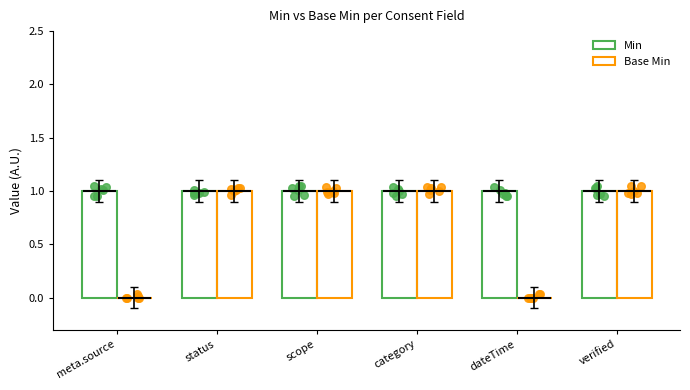

At how many categories does at least one series exceed 0?

6